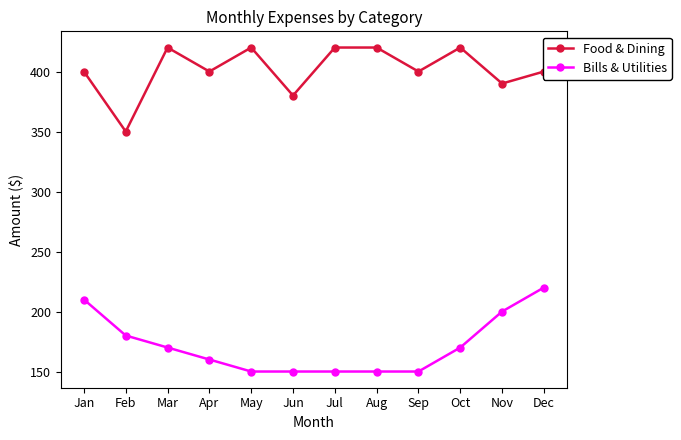

Which series has the largest total across all categories?

Food & Dining